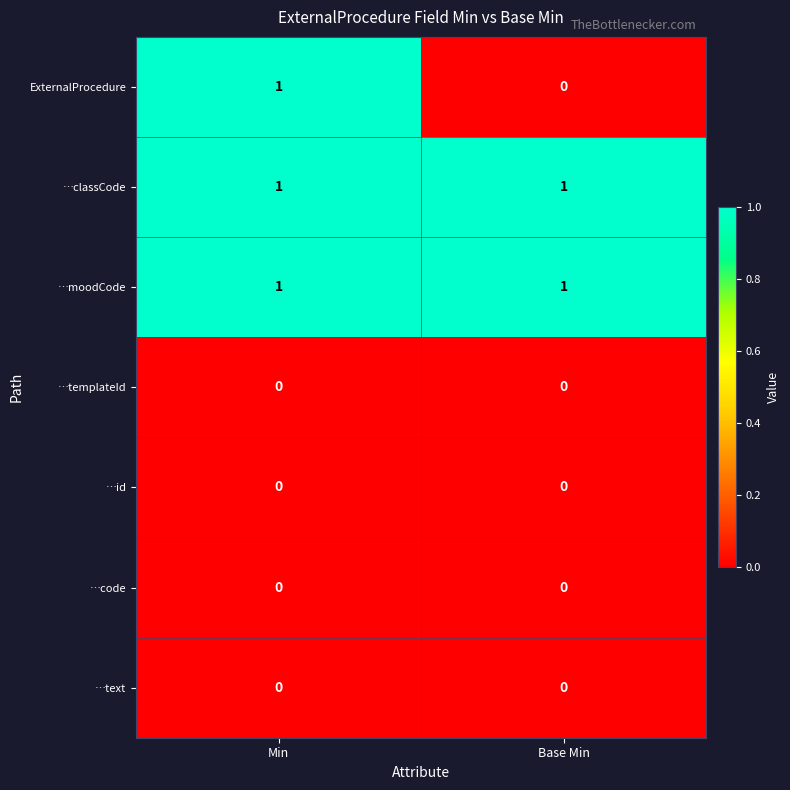

Which series has the widest spread of values?

ExternalProcedure